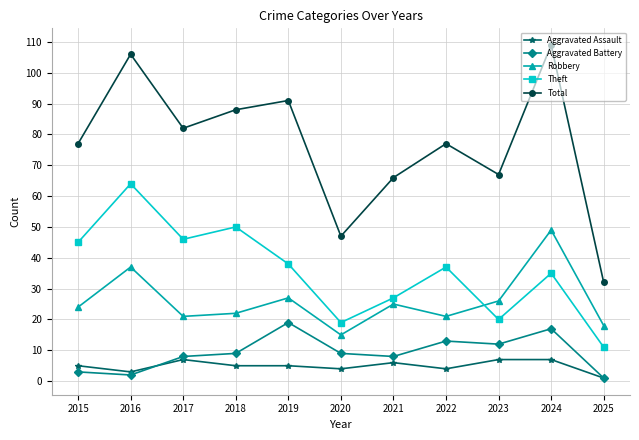

What is the highest value of the Total series?

109